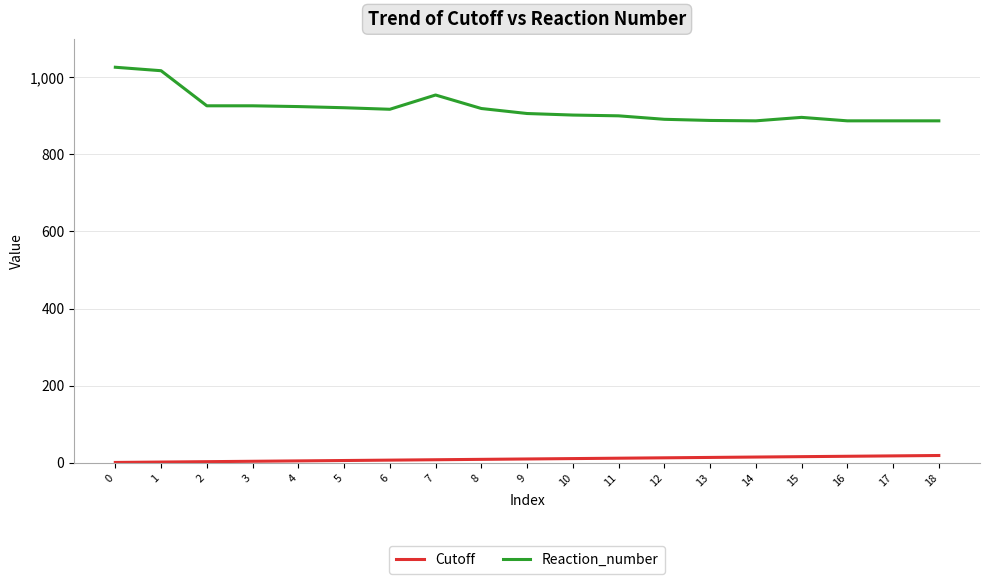

Which series has the largest total across all categories?

Reaction_number